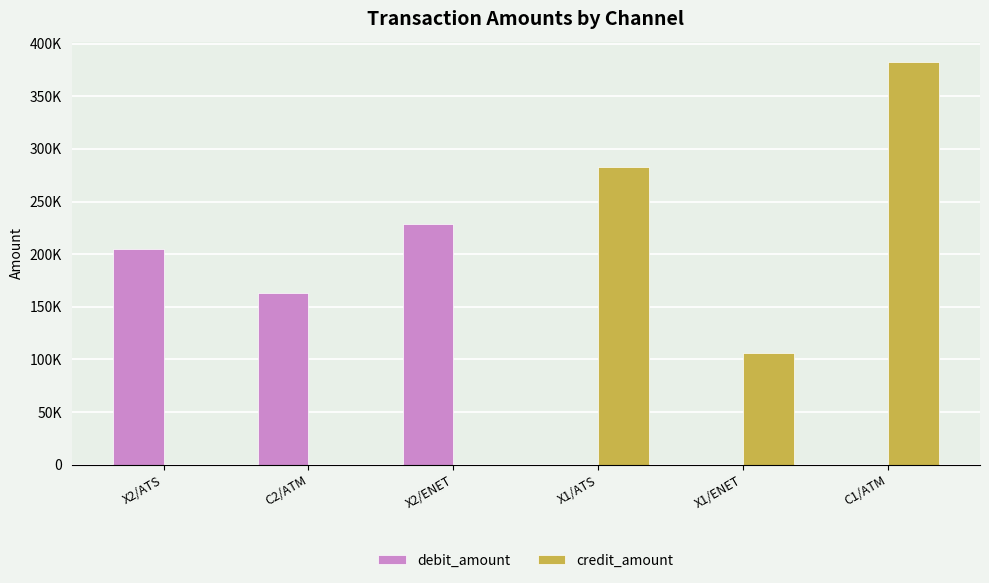

What are all the series names shown in the legend?

debit_amount, credit_amount